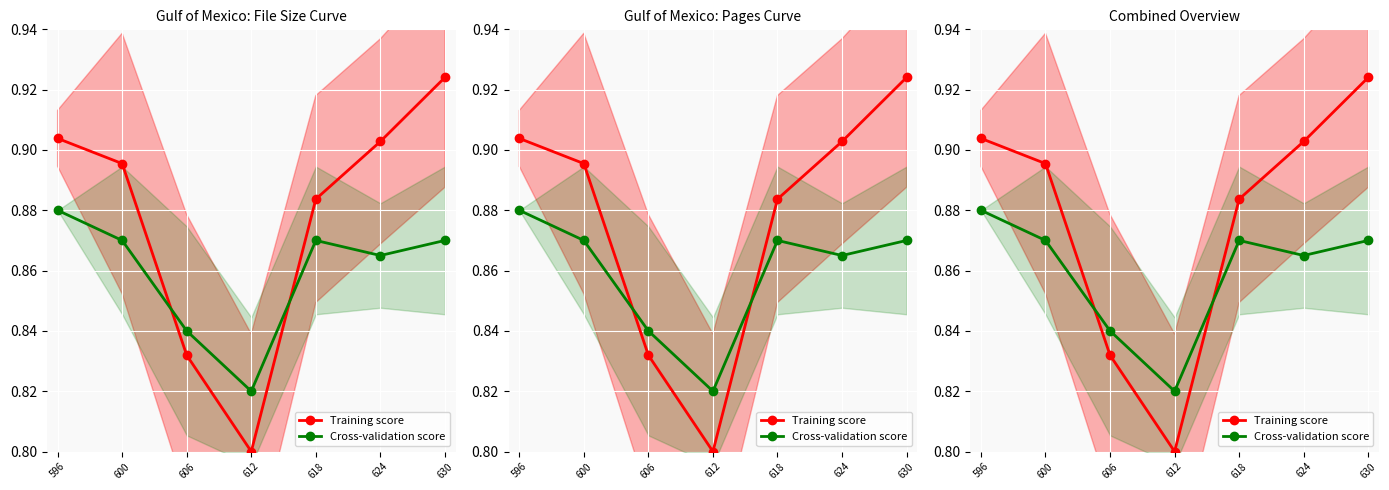

Is this an area chart (filled region under the line)?

No